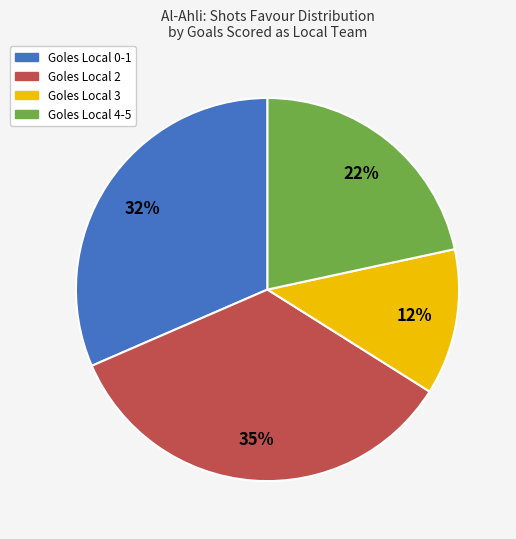

Which slice is the smallest?

Goles Local 3